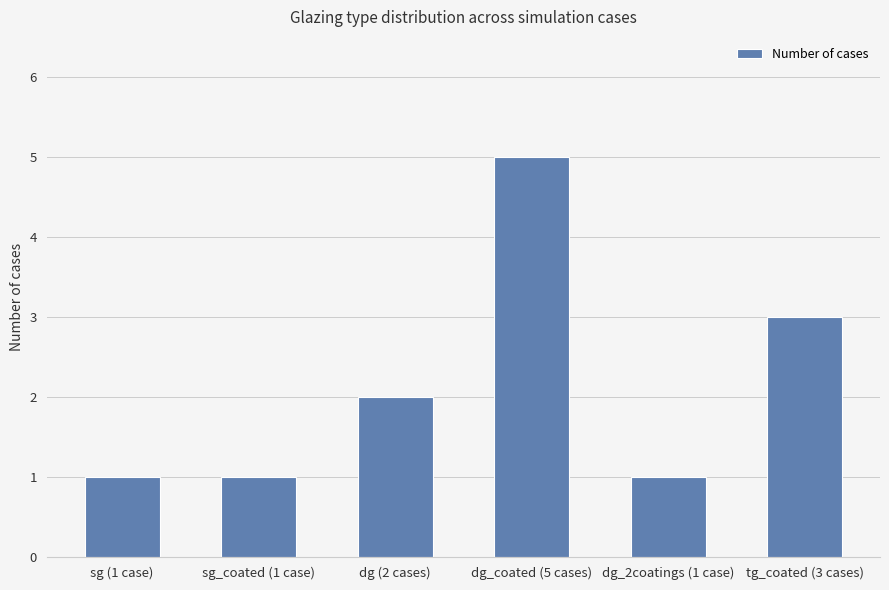

Between dg_coated (5 cases) and dg (2 cases), which is larger?

dg_coated (5 cases)